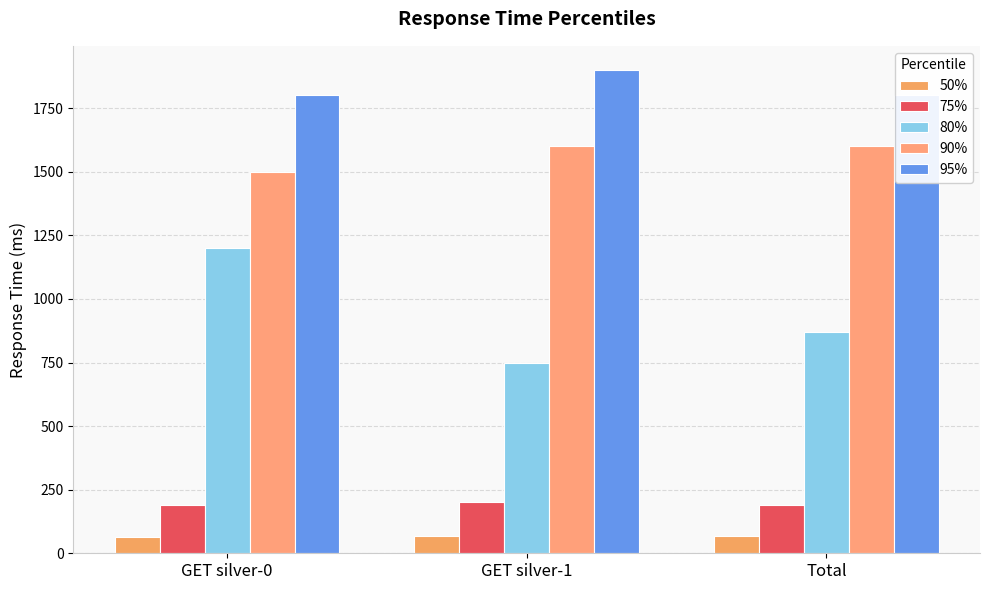

What is the value of the 90% bar at the 2nd from the left?

1600